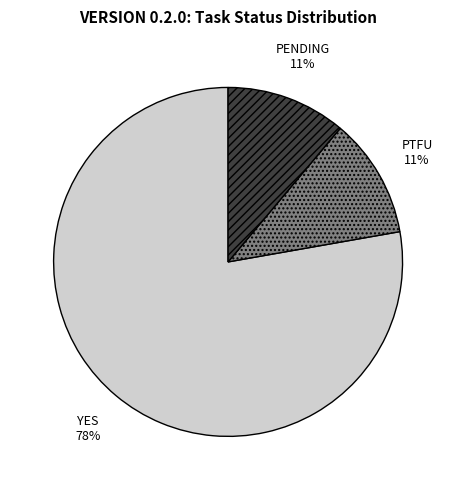

To the nearest percent, what is the average slice percentage?

33%